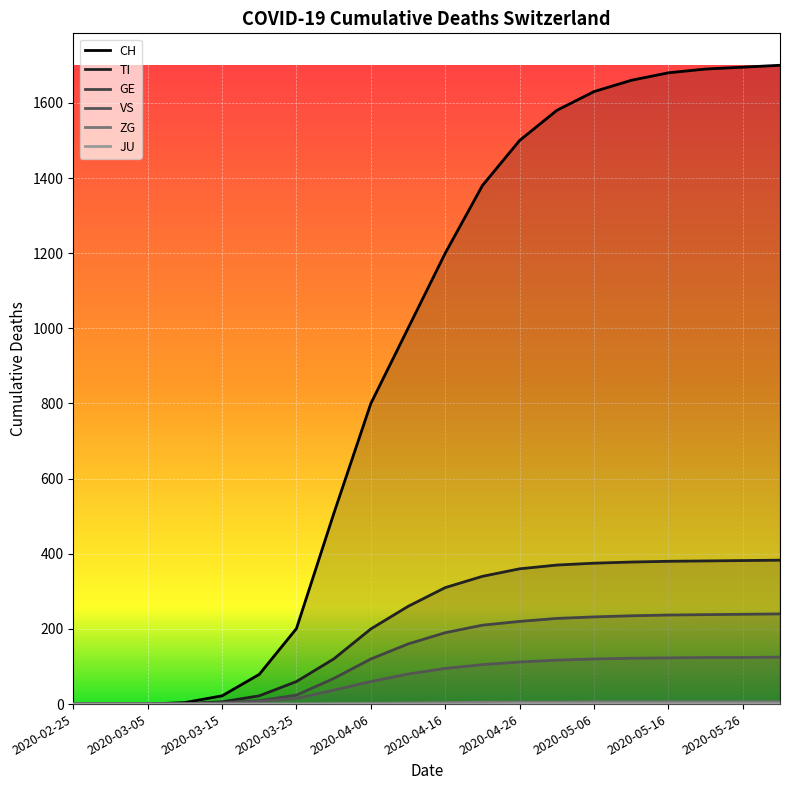

At which category is the sum across all series the highest?

19